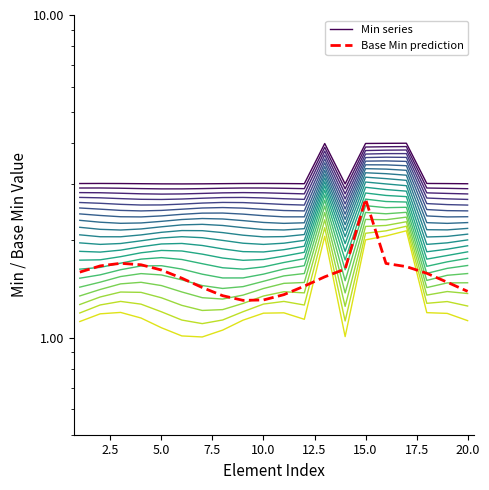

True or false: Min series 1 and Base Min prediction intersect in this chart.

False